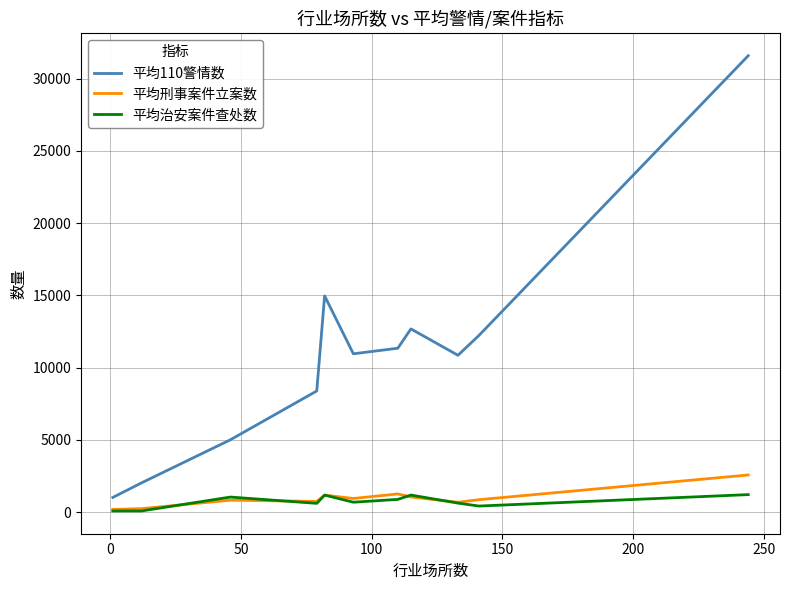

How many lines are shown in the chart?

3